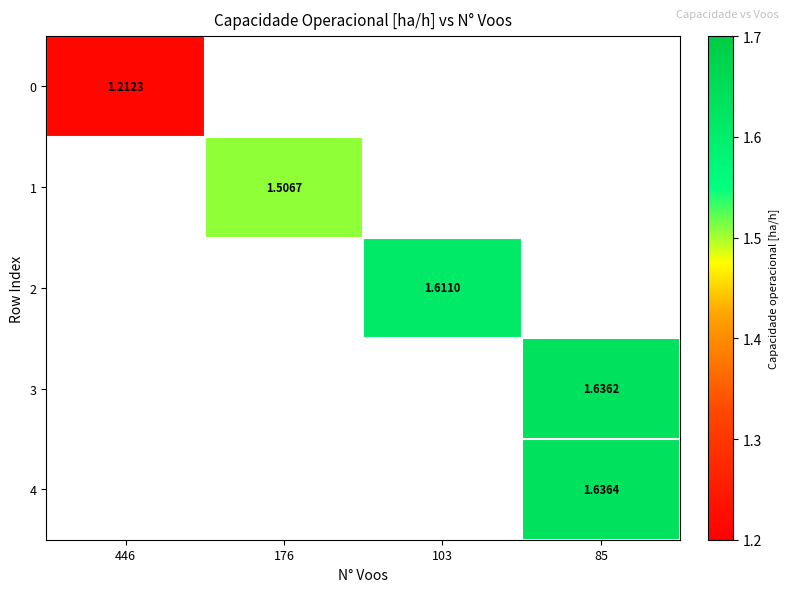

How many positive values does the 2 series have?

1